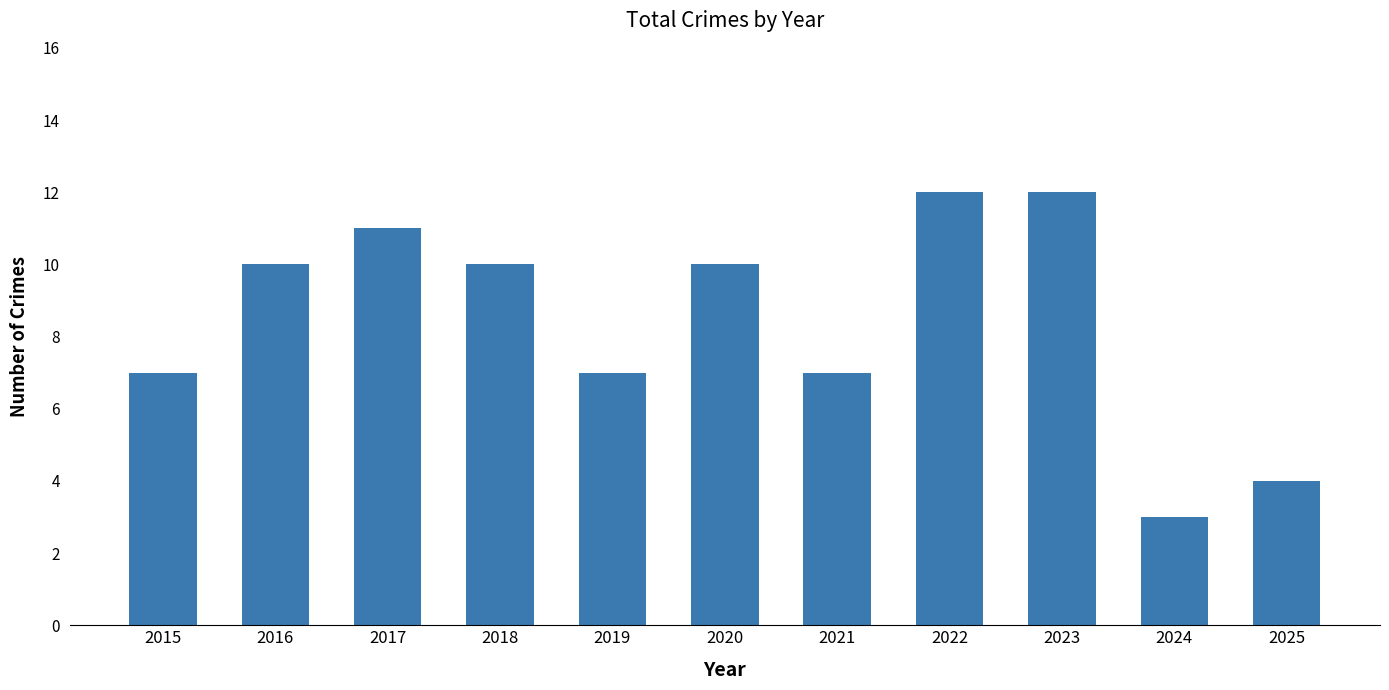

What is the greatest value displayed?

12